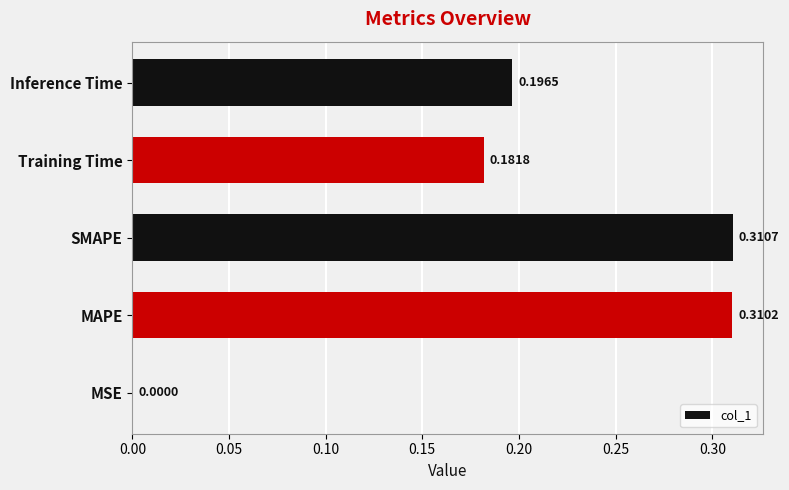

Between MSE and Inference Time, which is larger?

Inference Time